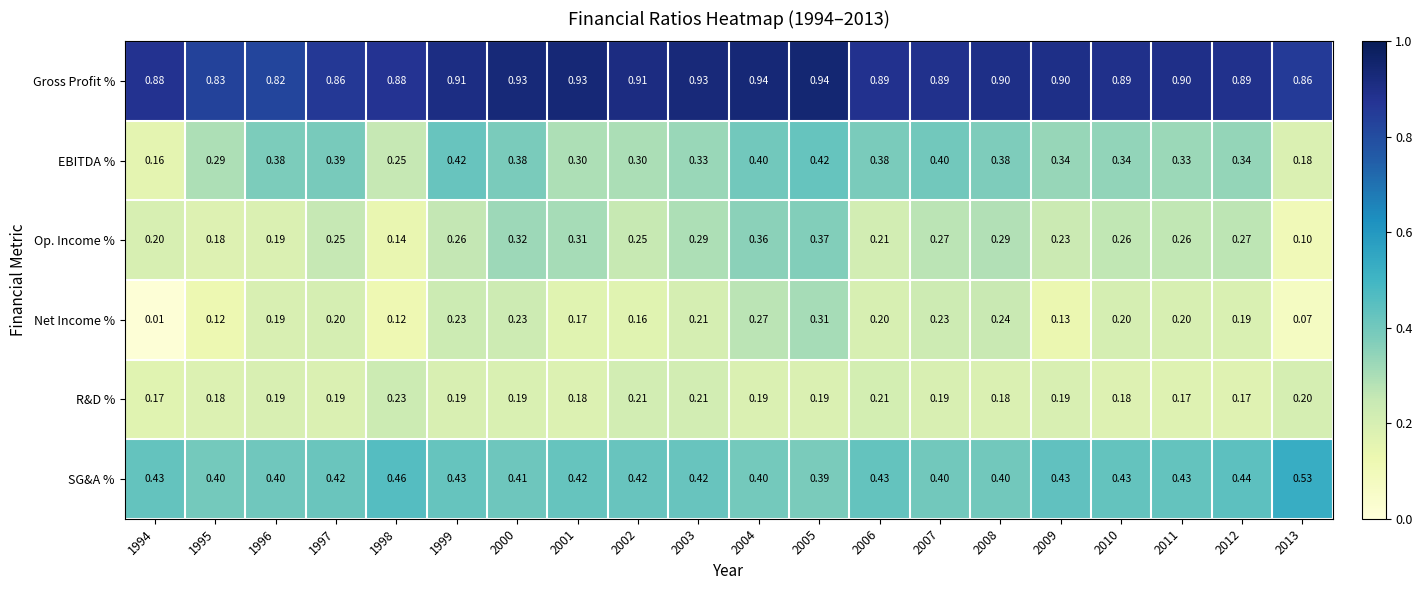

Which series changed the most between 2002 and 2007?

EBITDA %